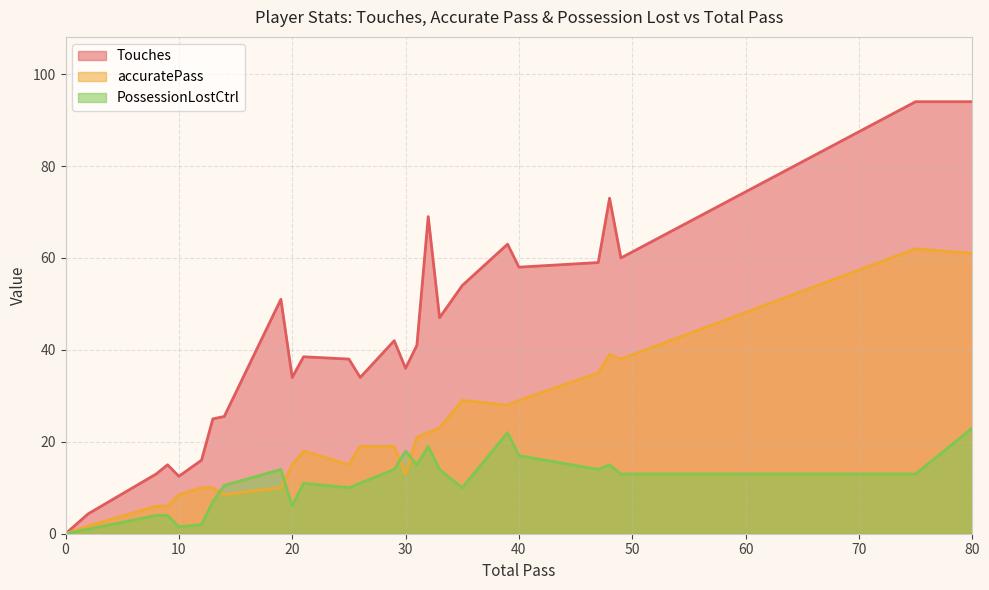

What is the average value of the PossessionLostCtrl series?

11.1